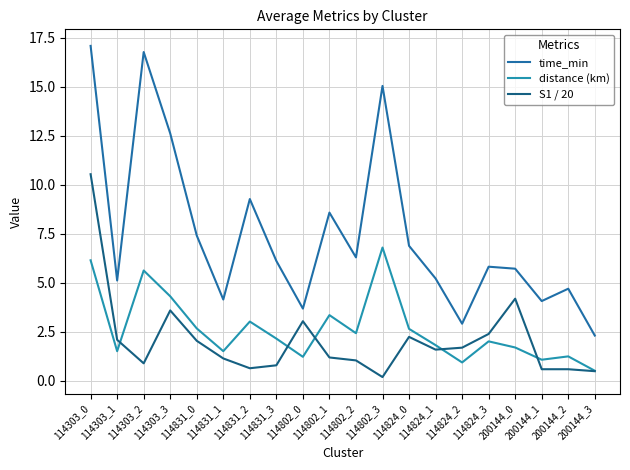

Read the S1 / 20 value at 114824_3.

2.4